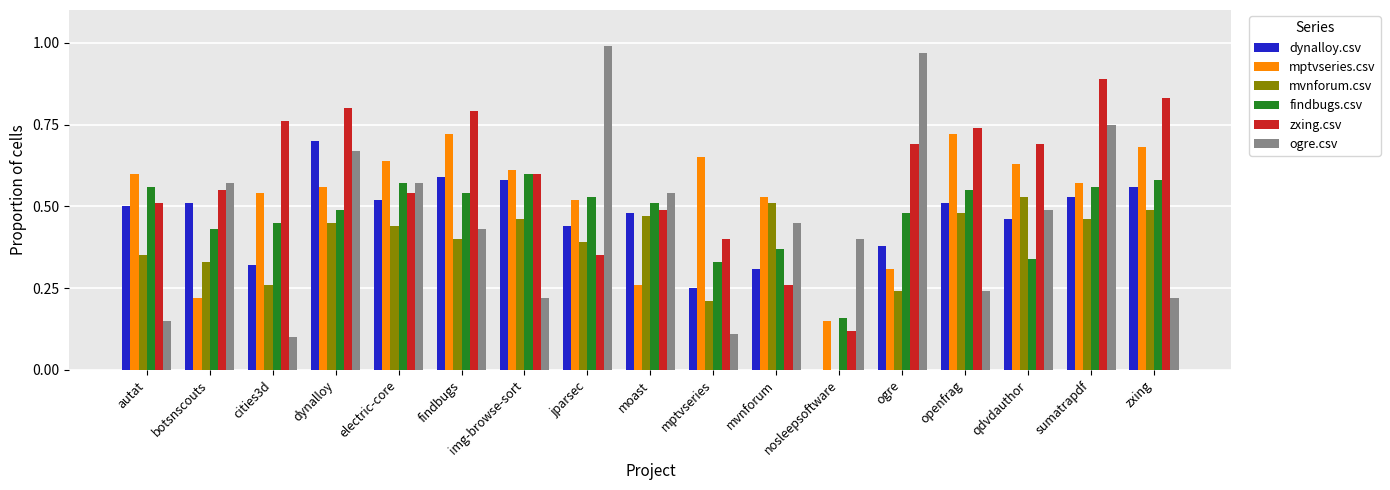

At which category is the sum across all series the highest?

sumatrapdf